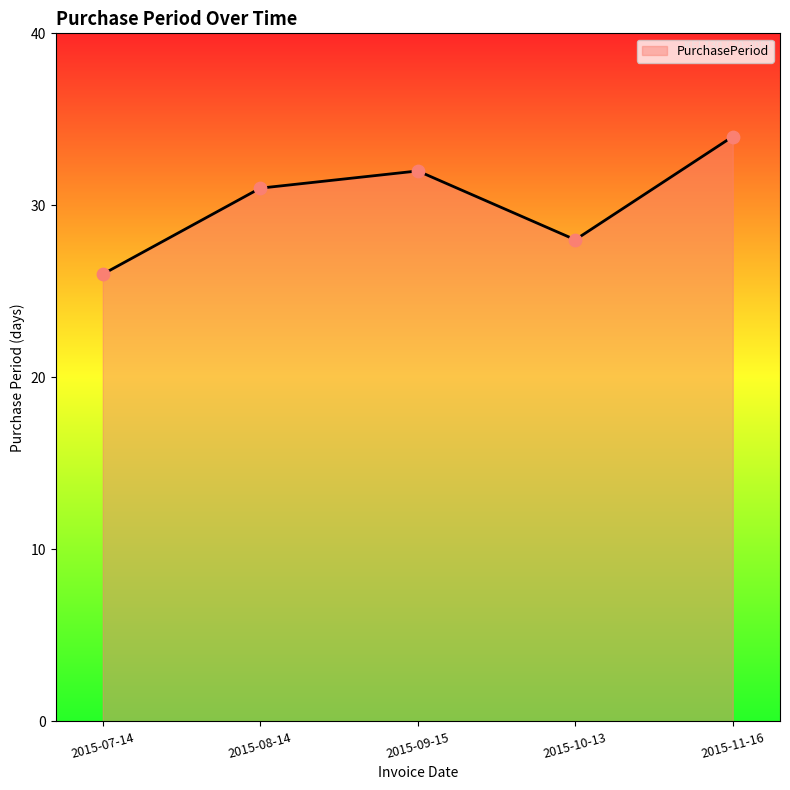

What is the change in value from 2015-07-14 to 2015-10-13?

+2